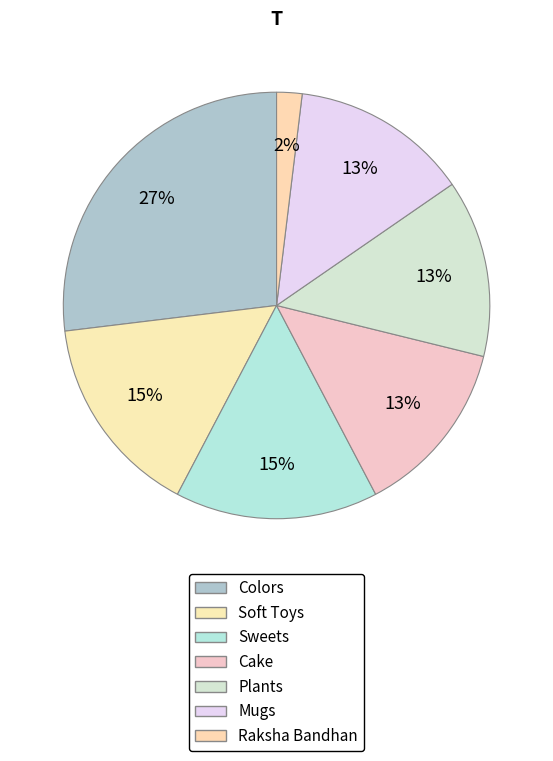

What is the largest slice in the pie chart?

Colors